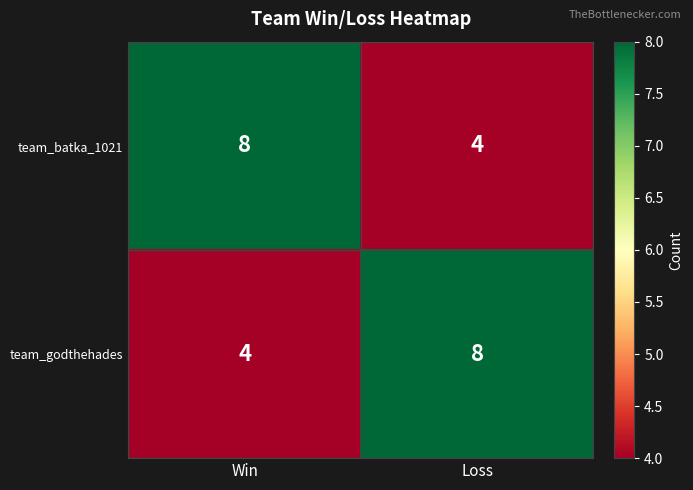

What is the greatest value displayed?

8